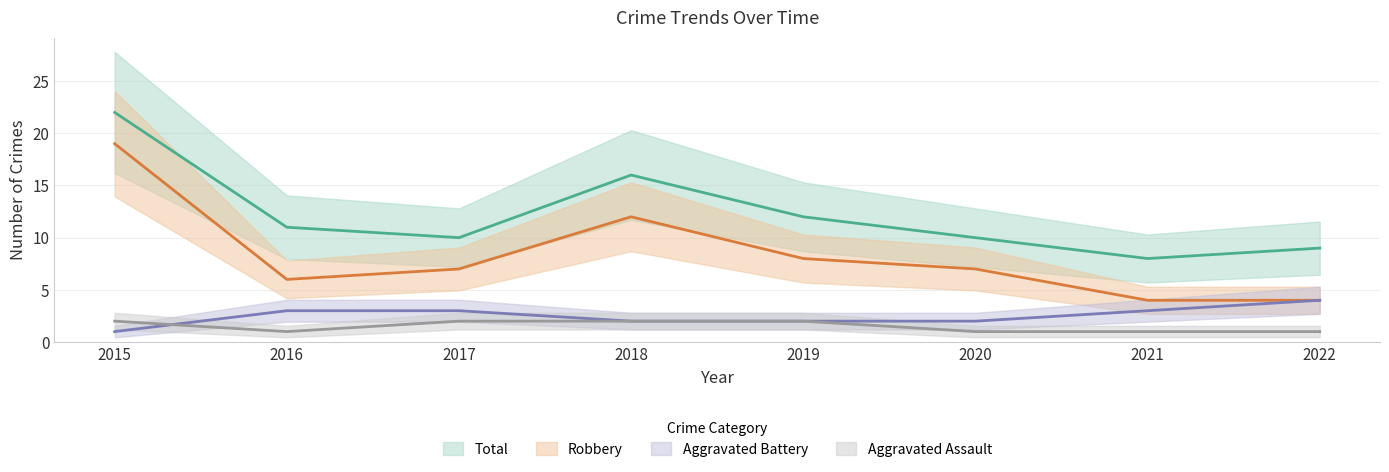

True or false: Total and Aggravated Assault cross at least once.

False